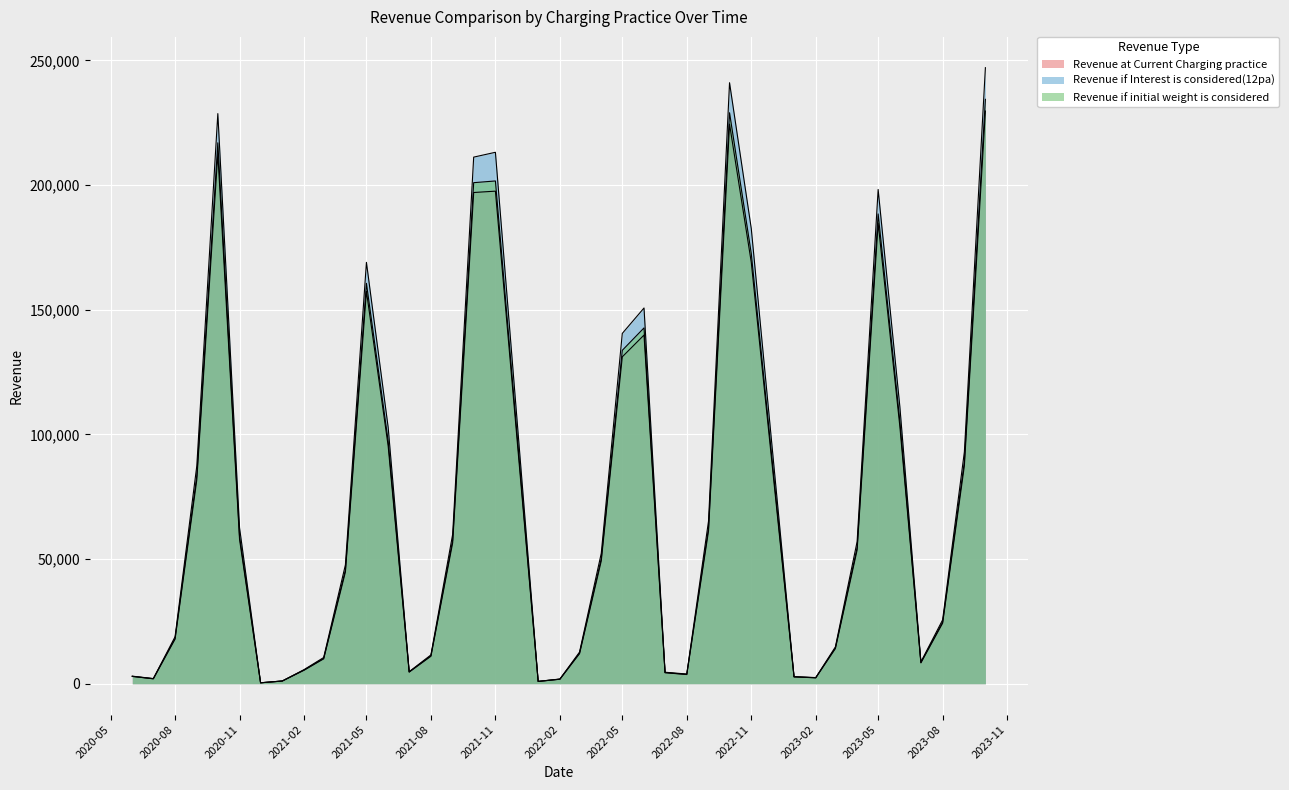

How many interior local valleys does the Revenue if initial weight is considered series have?

7